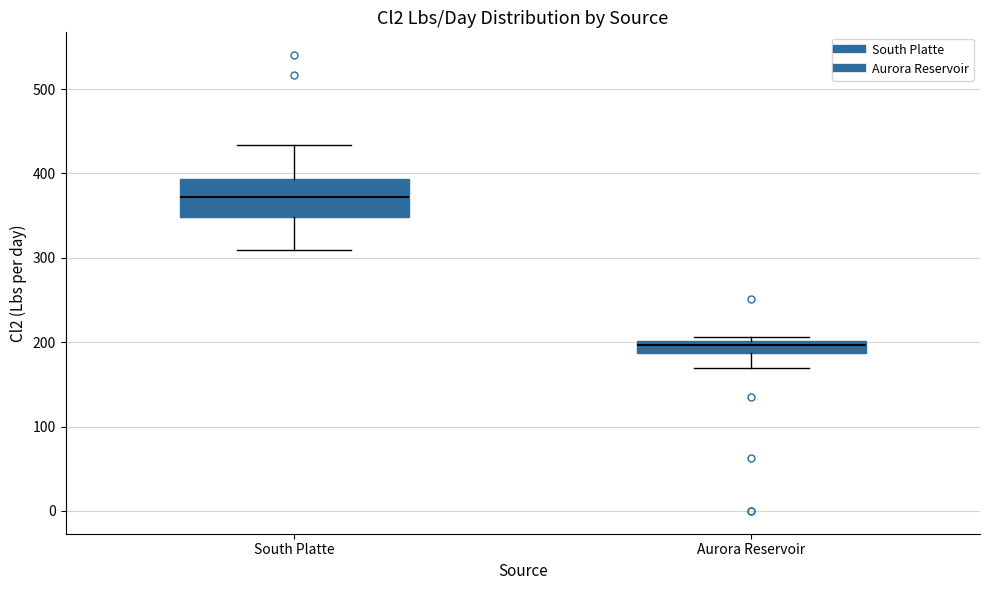

Which box's median line is the highest?

South Platte